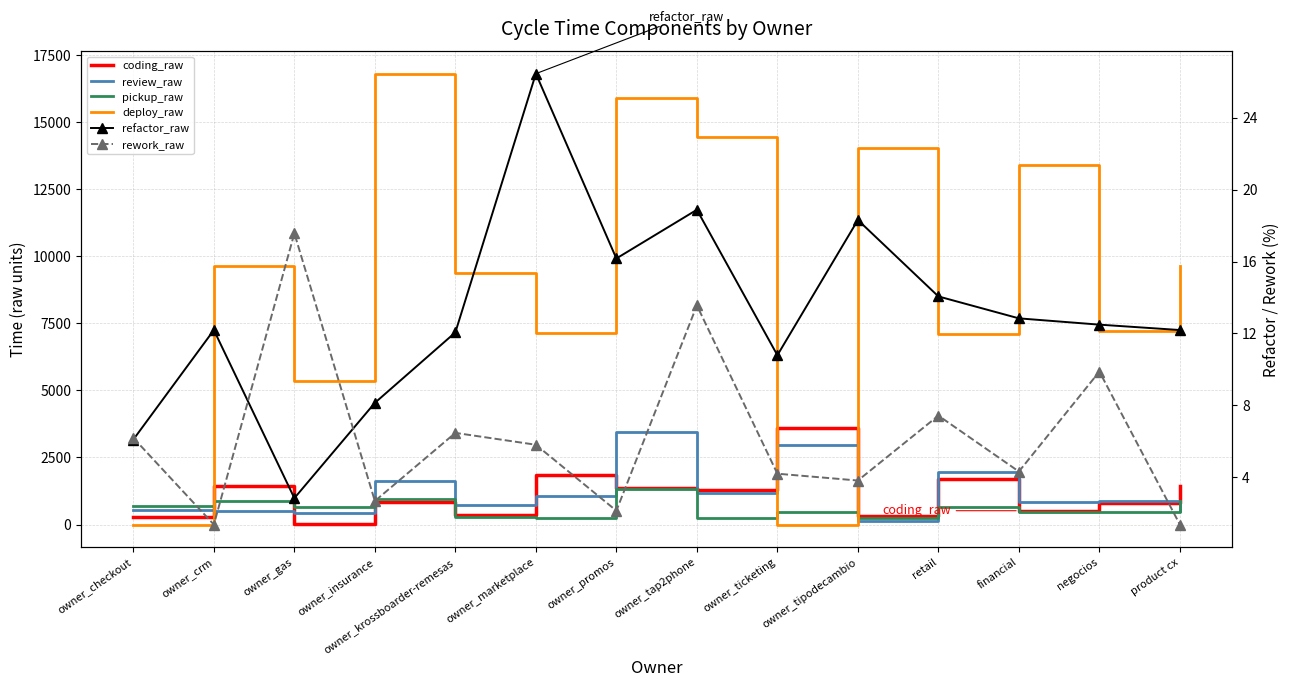

Which category has the lowest value across all series?

owner_checkout